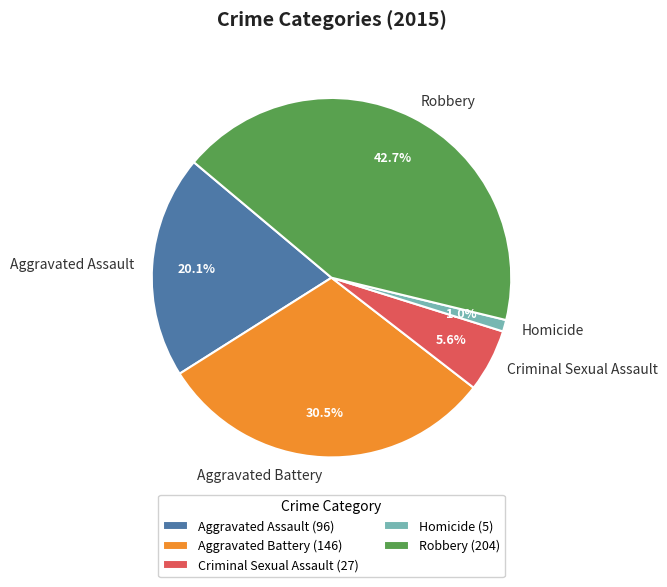

Combined, do Robbery and Criminal Sexual Assault account for over 50%?

No